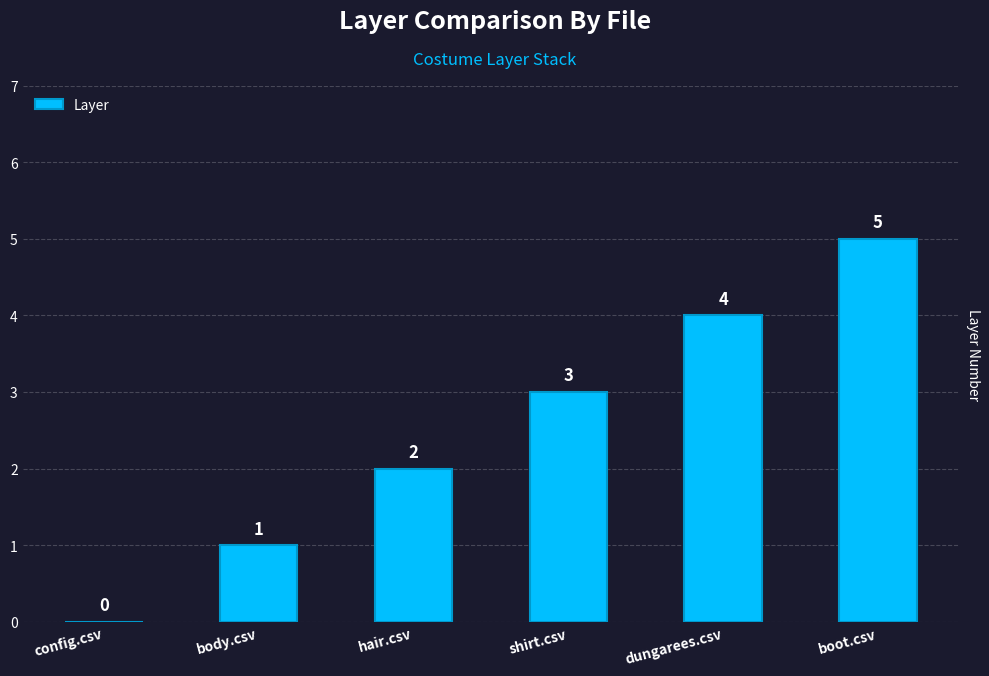

What is the change in value from body.csv to shirt.csv?

+2